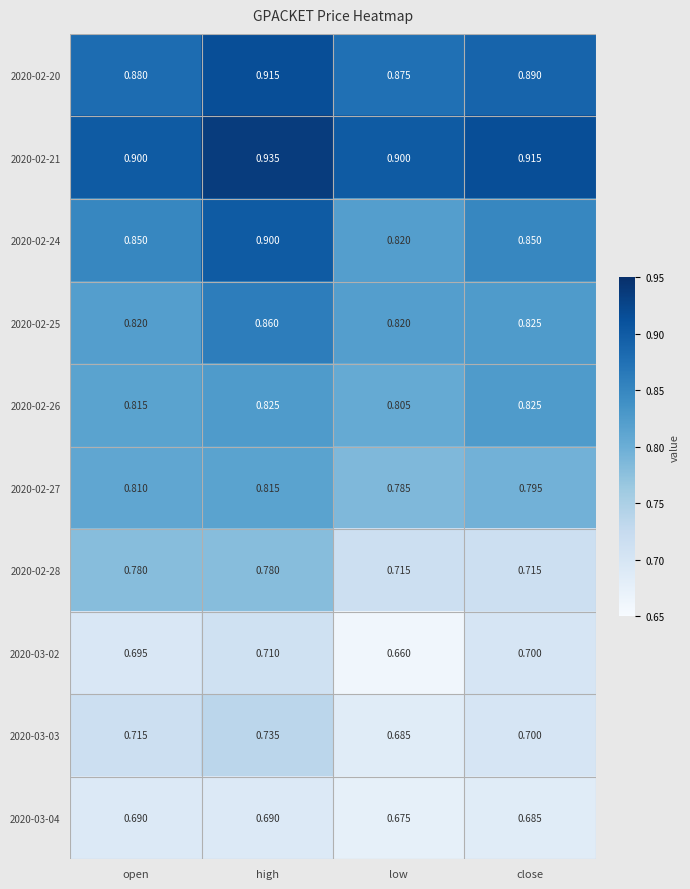

Is the value of 2020-02-28 at high greater than the value of 2020-03-04 at high?

Yes